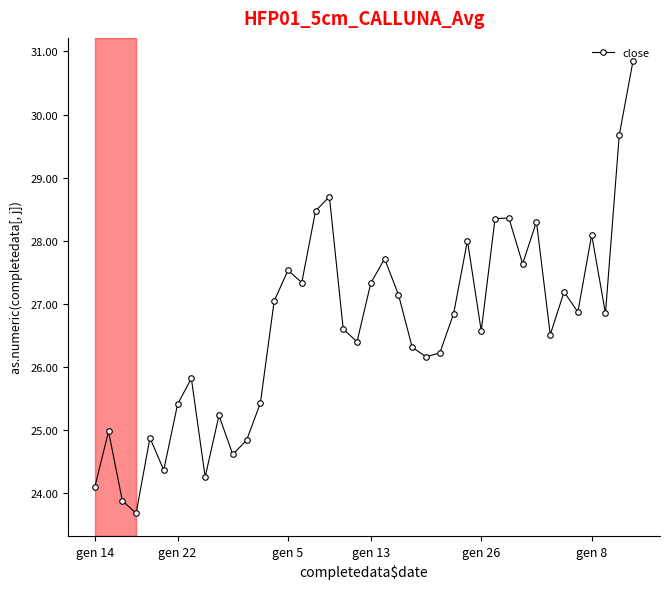

What is the maximum value shown in the chart?

30.9